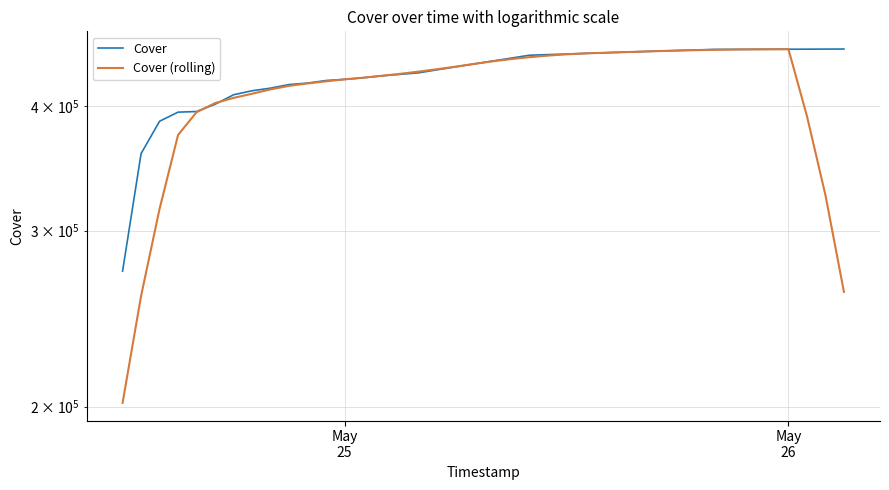

True or false: Cover has a value of 169102.9 at 28.

False